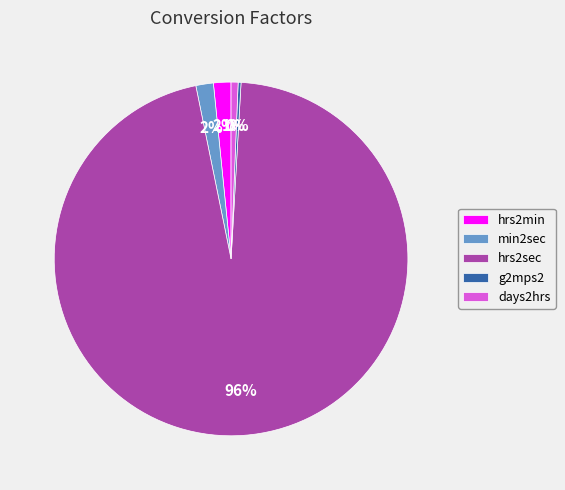

To the nearest percent, what percentage of the pie is min2sec?

2%